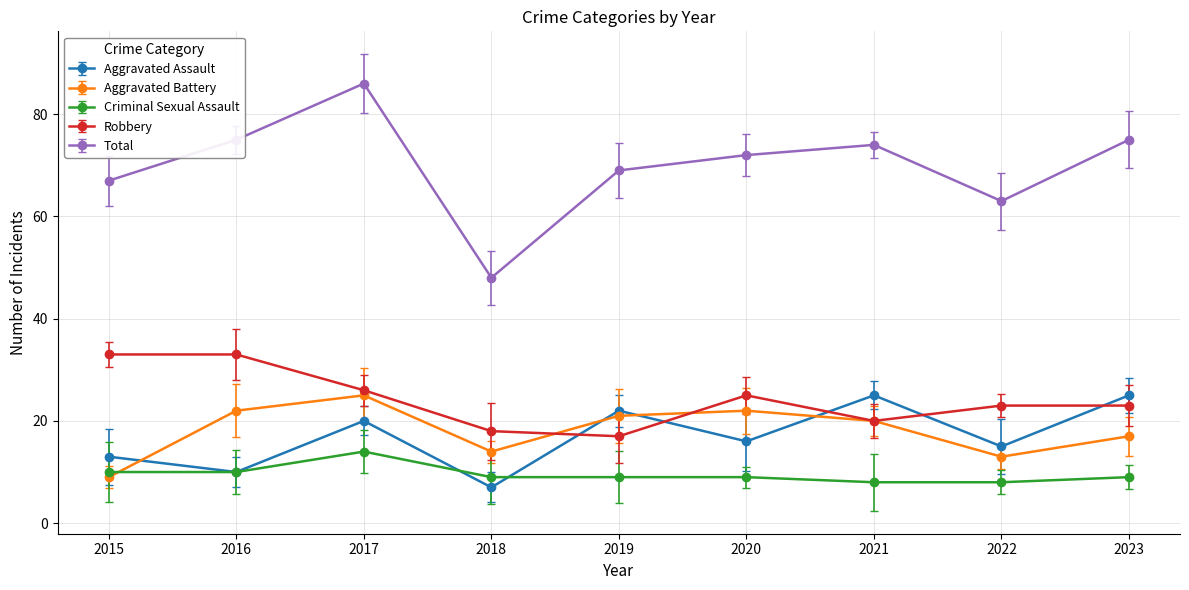

True or false: Robbery and Aggravated Battery cross at least once.

True